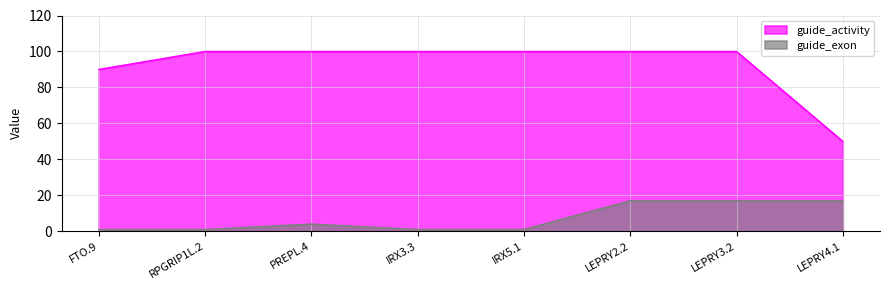

Between LEPRY2.2 and LEPRY4.1, which is larger?

LEPRY2.2